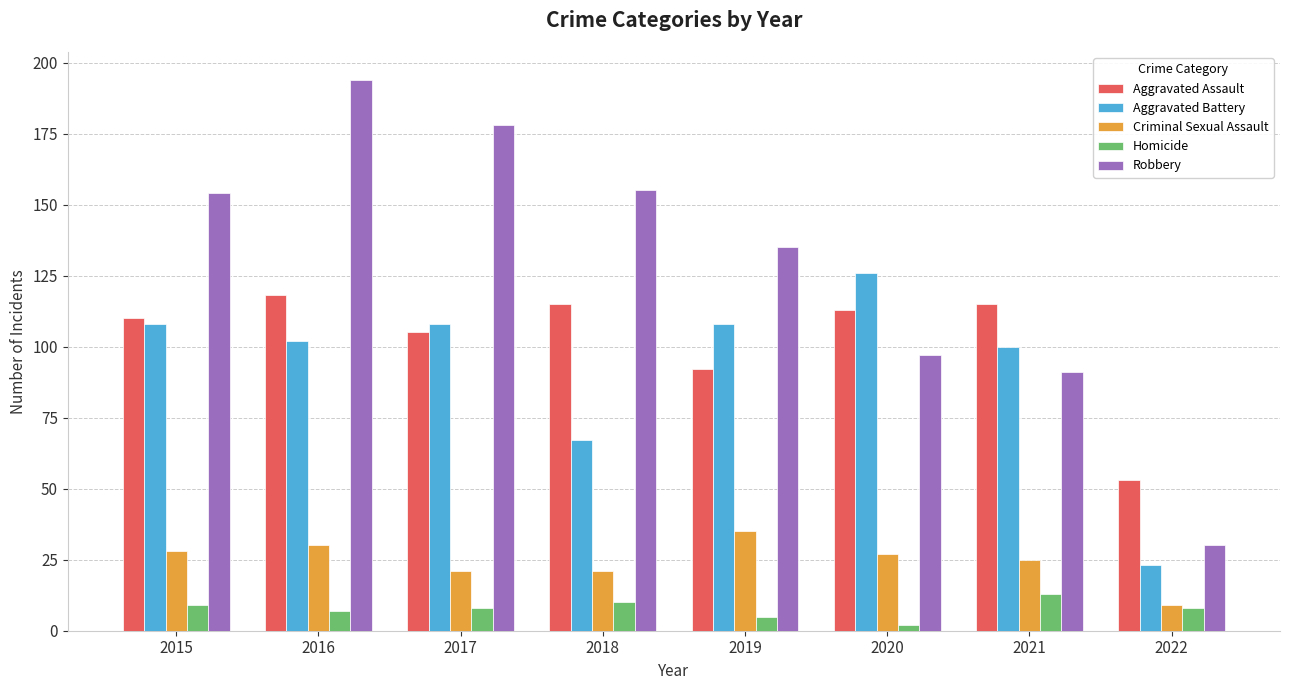

What is the value of the Homicide bar at the 6th from the left?

2